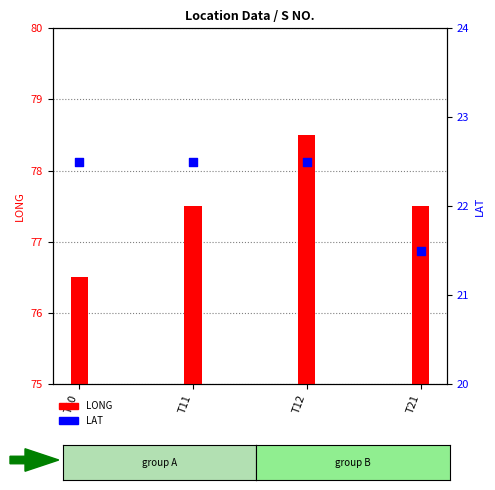

Is the value of LONG at T10 greater than the value of LAT at T11?

Yes